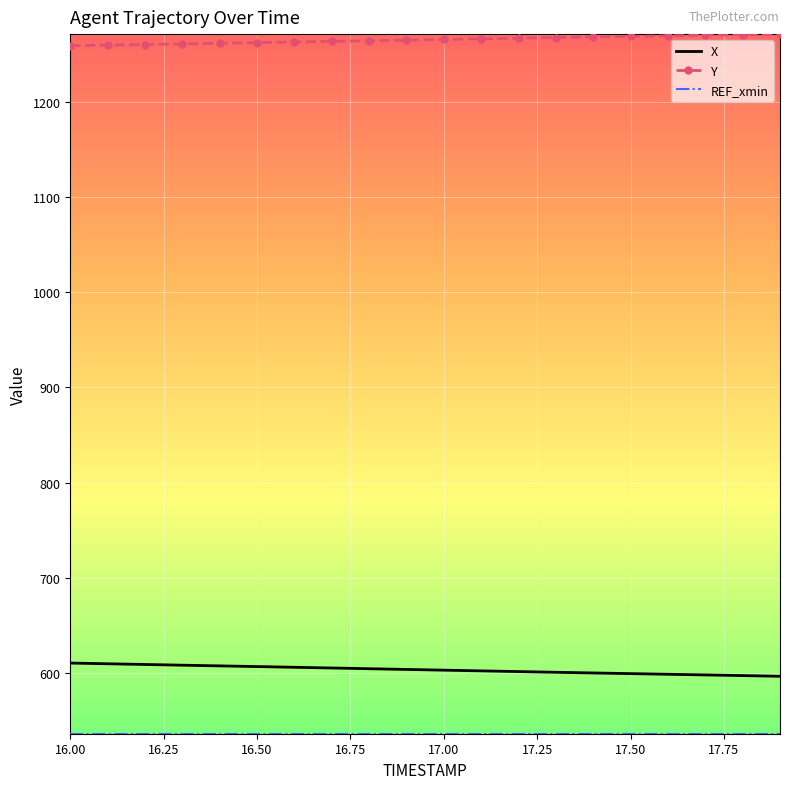

What is the difference between the maximum and minimum values in the Y series?

12.3